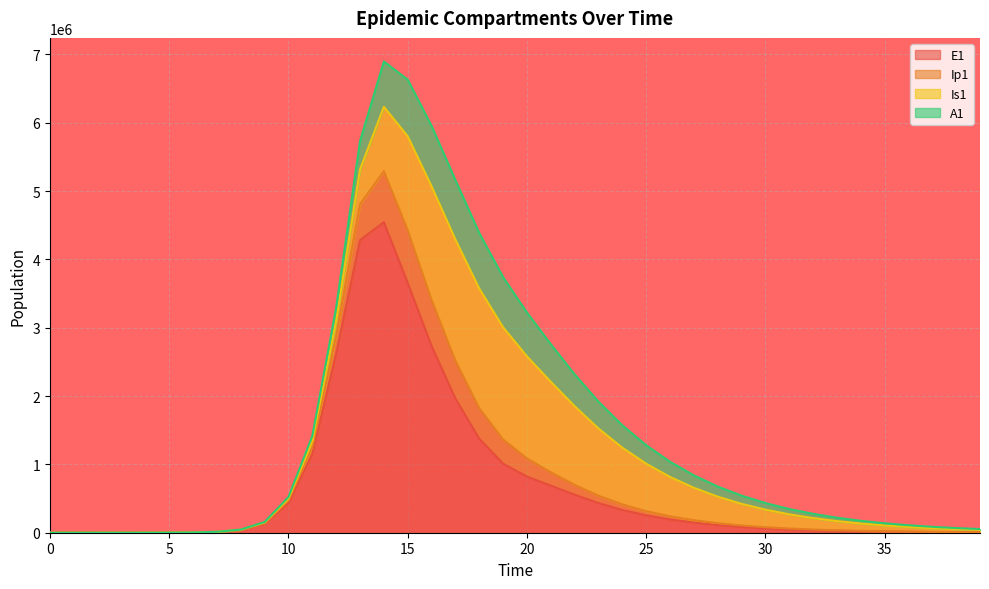

The value of Ip1 at 35 is 106643.7. True or false?

True